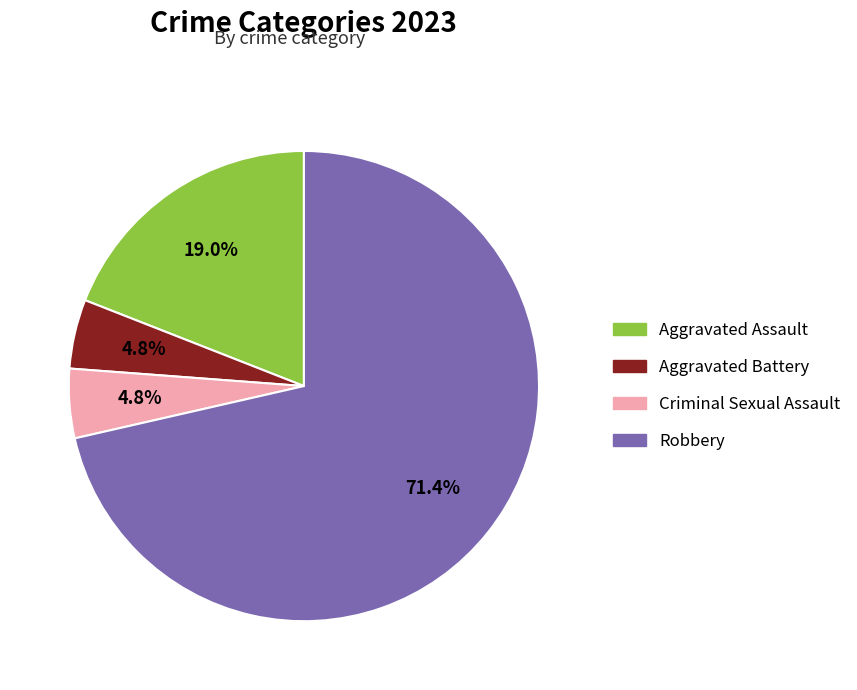

Which category has the biggest portion of the pie?

Robbery